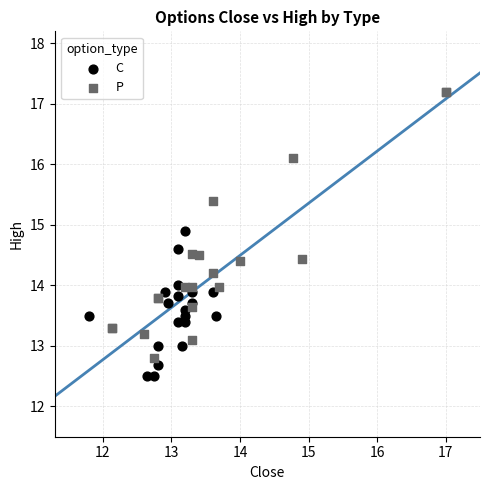

Which series contains the highest Y value?

P